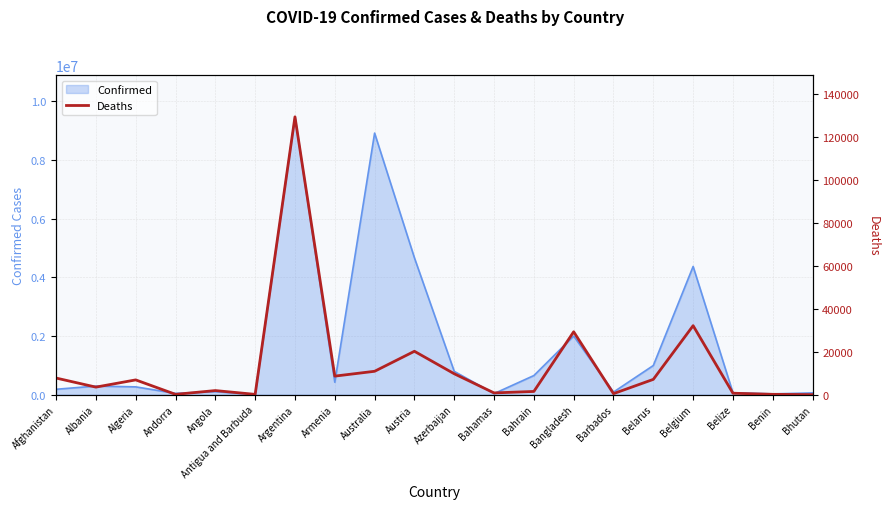

At which category does the data reach its first local peak?

Algeria